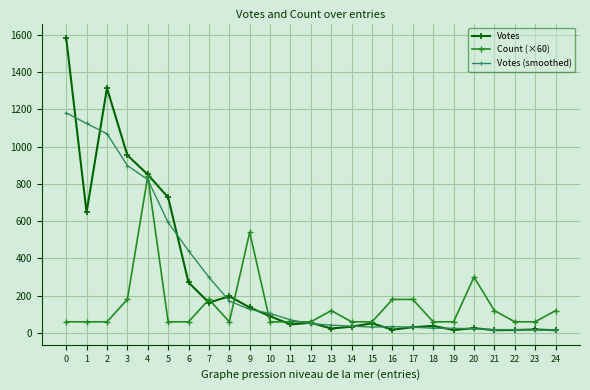

What value does the Votes (smoothed) series have at 21?

18.4